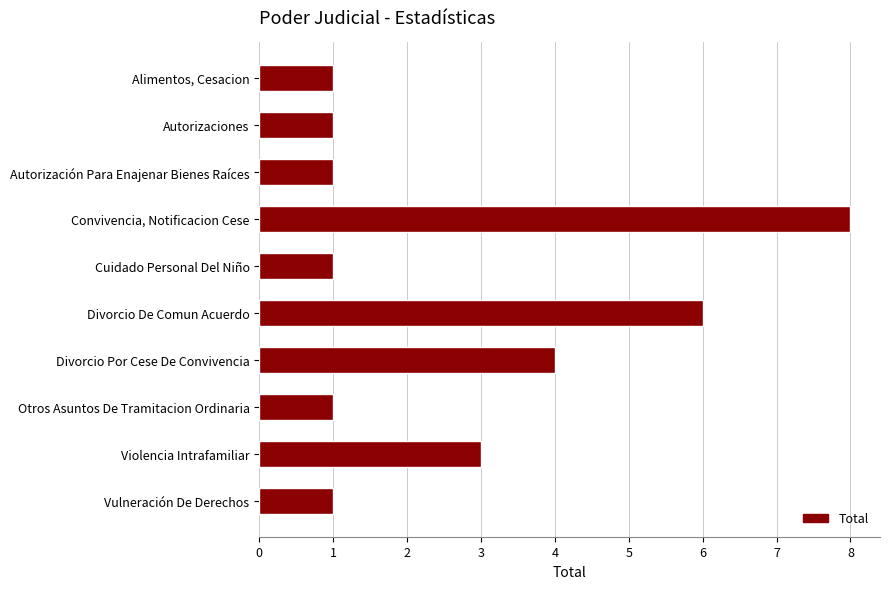

Where is the data nearest to the value 4?

Divorcio Por Cese De Convivencia